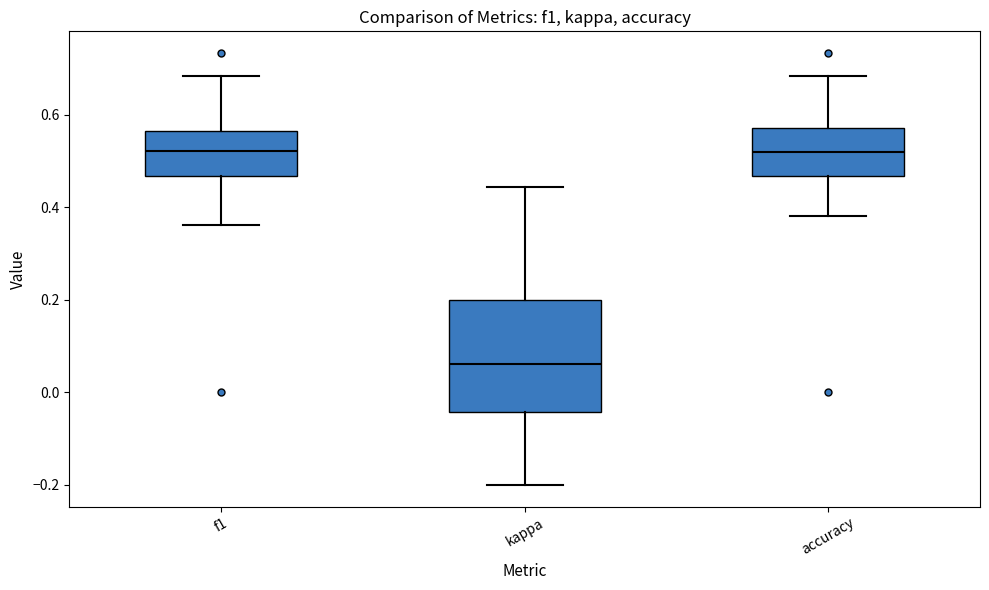

Which box is the tallest, from its lower edge to its upper edge?

kappa